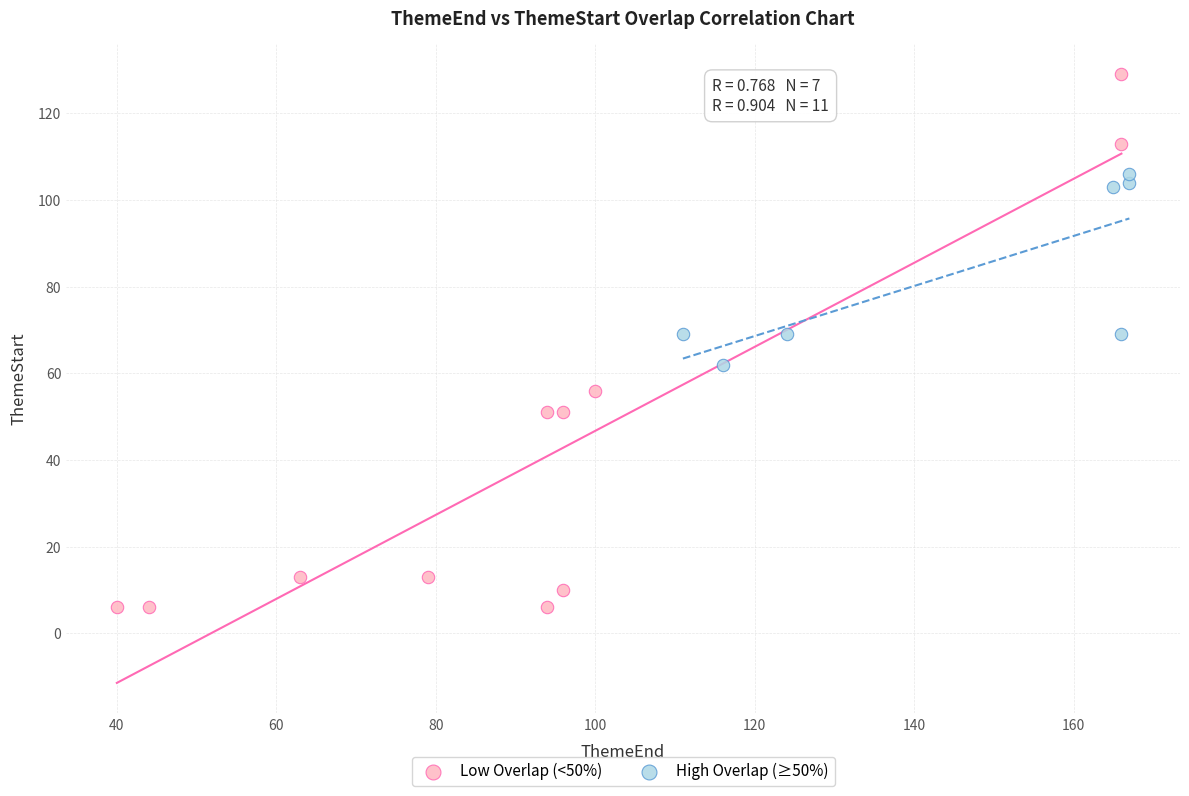

Which series contains the highest Y value?

Low Overlap (<50%)